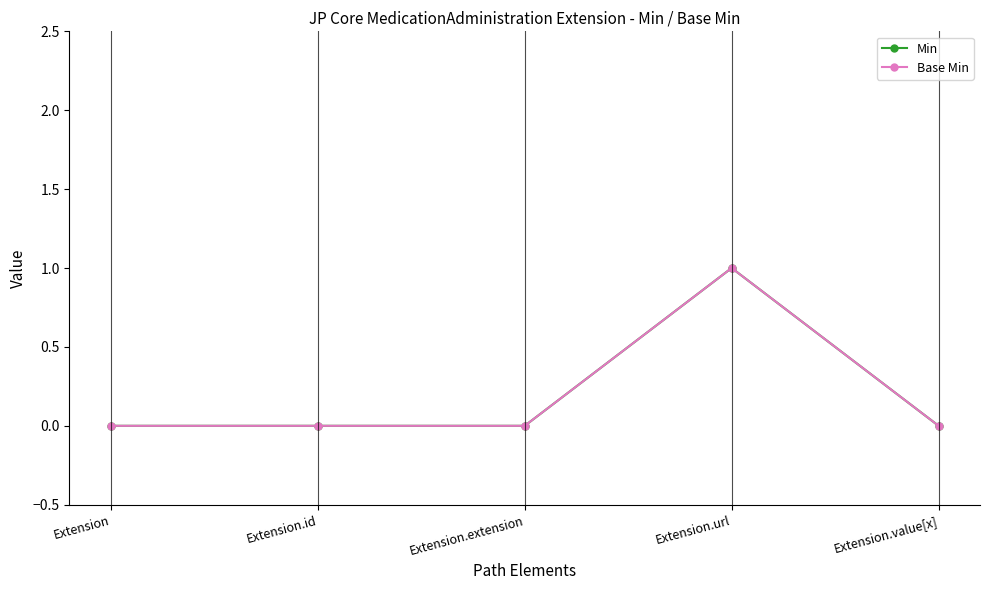

Is this an area chart (filled region under the line)?

No